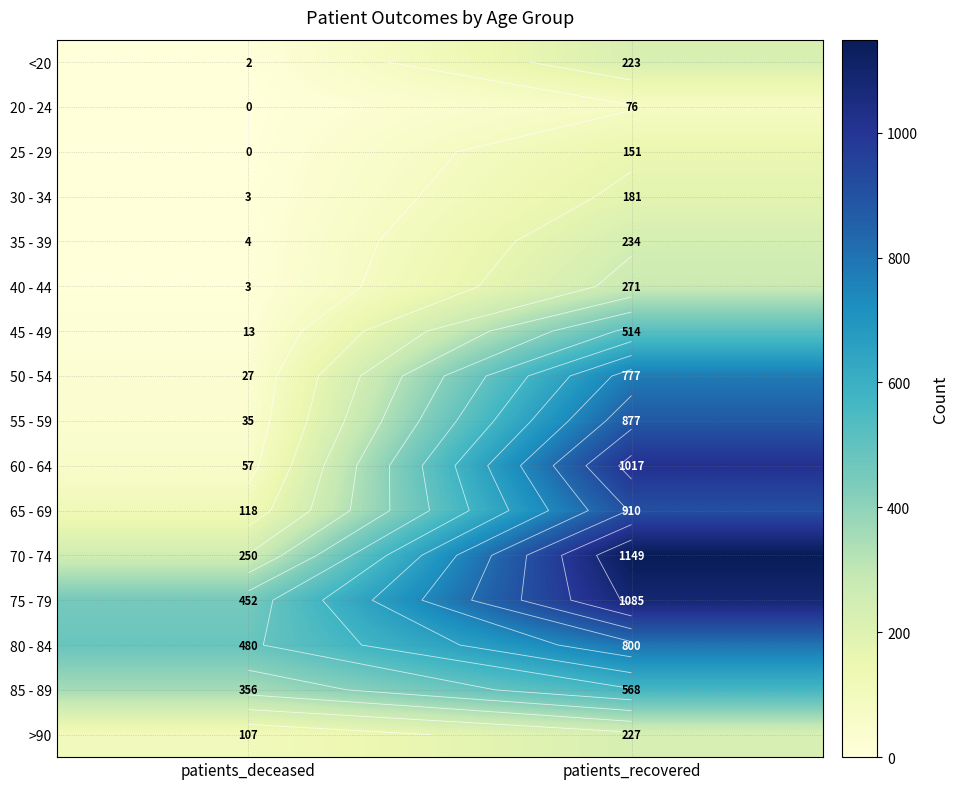

Which label corresponds to the largest value in the chart?

patients_recovered